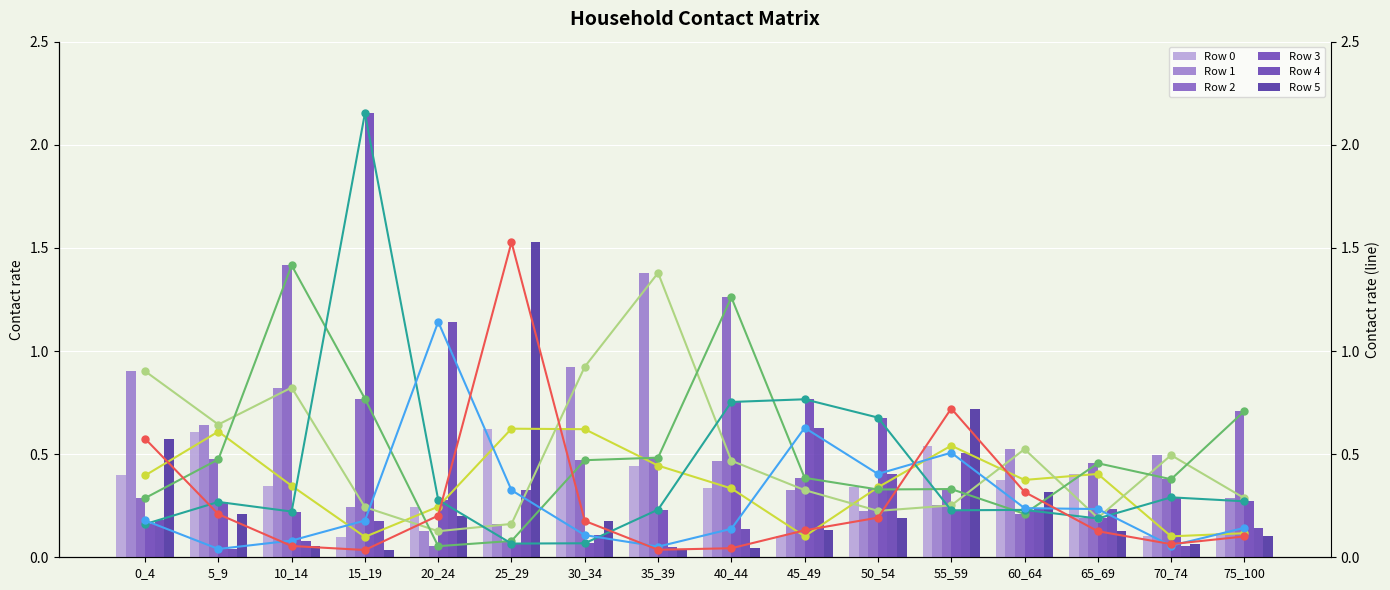

The Row 5 series shows 0.0 at 15_19. True or false?

False